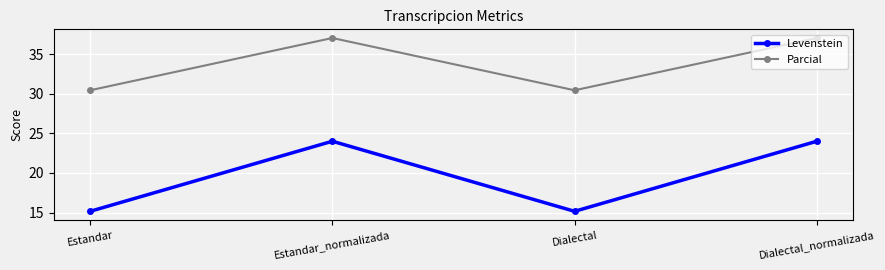

How many data points in Parcial are less than 37?

2